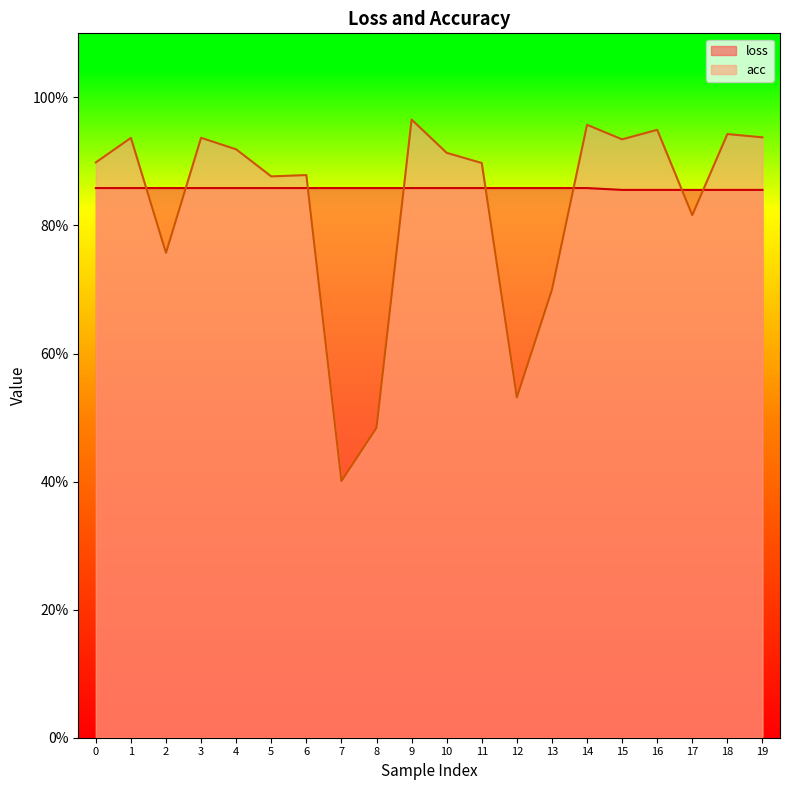

Which series has the largest total across all categories?

loss